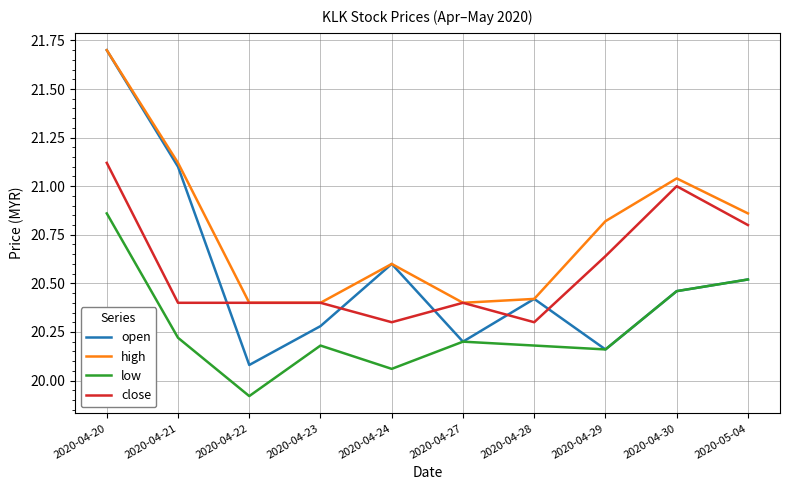

What is the difference between the highest and lowest values at 2020-04-20?

0.8